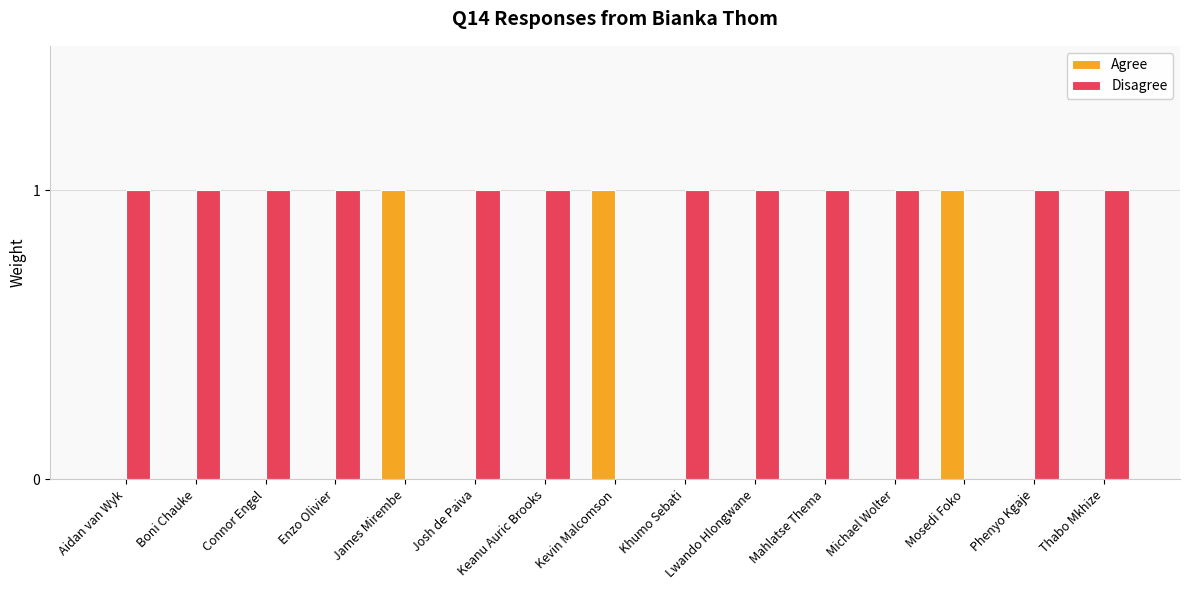

The Agree series shows 1 at Michael Wolter. True or false?

False